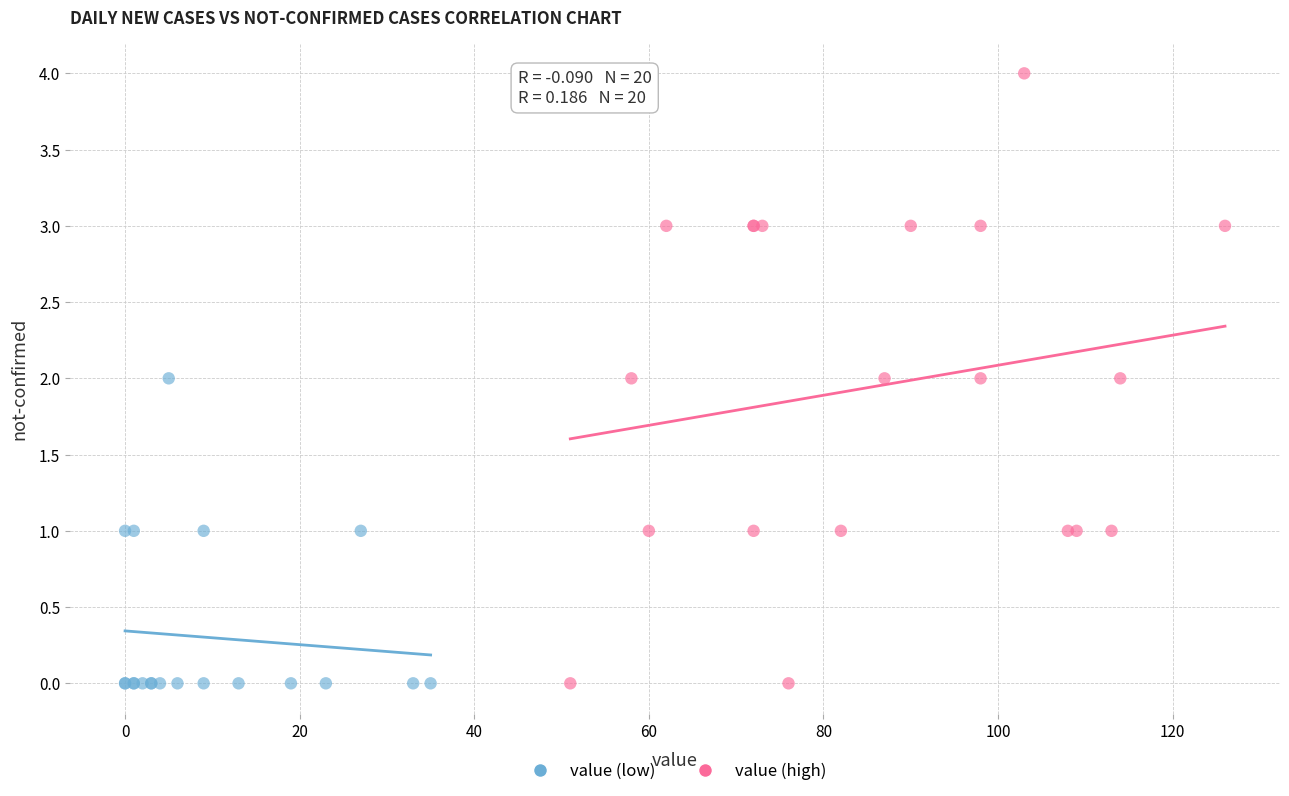

Which series has the largest Y range (max minus min)?

value (high)